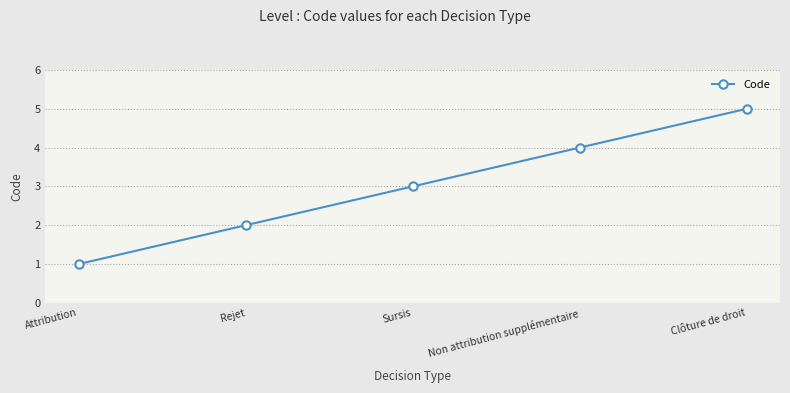

Approximately how many times larger is the value at Rejet compared to Sursis?

0.7